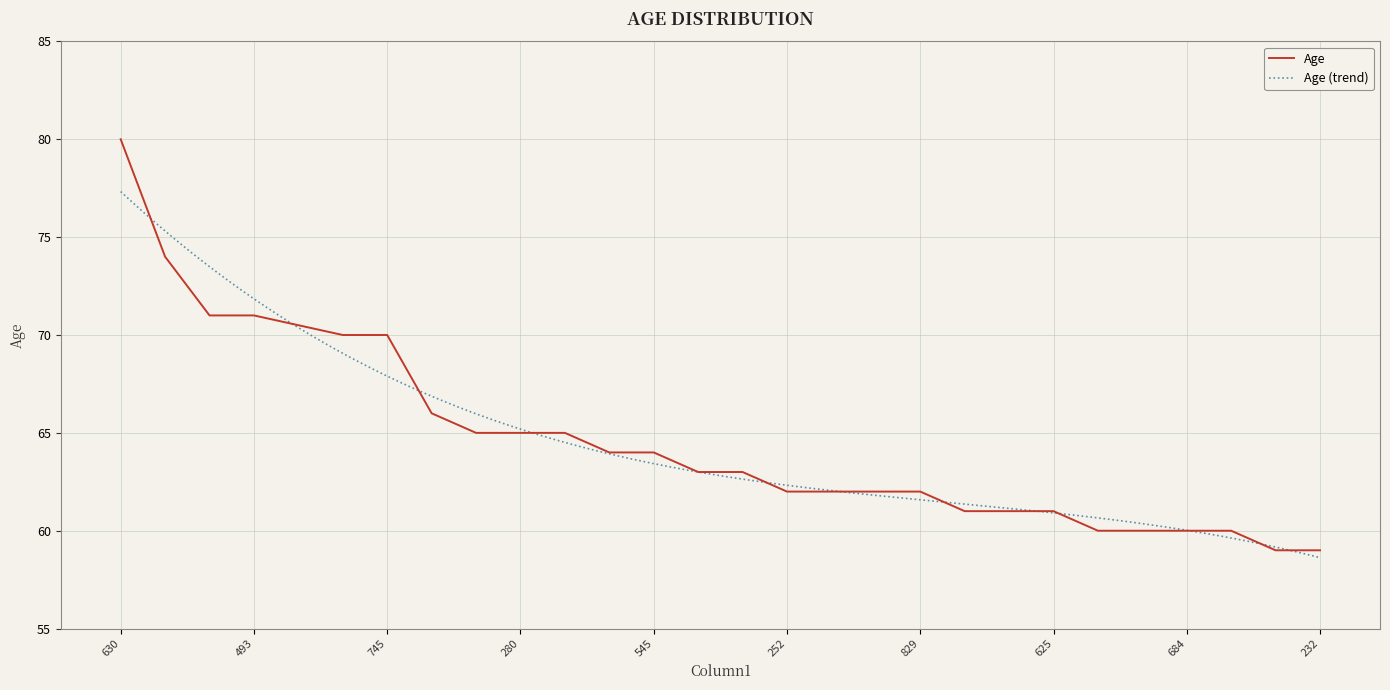

True or false: the data shows 17.1 at 54.

False